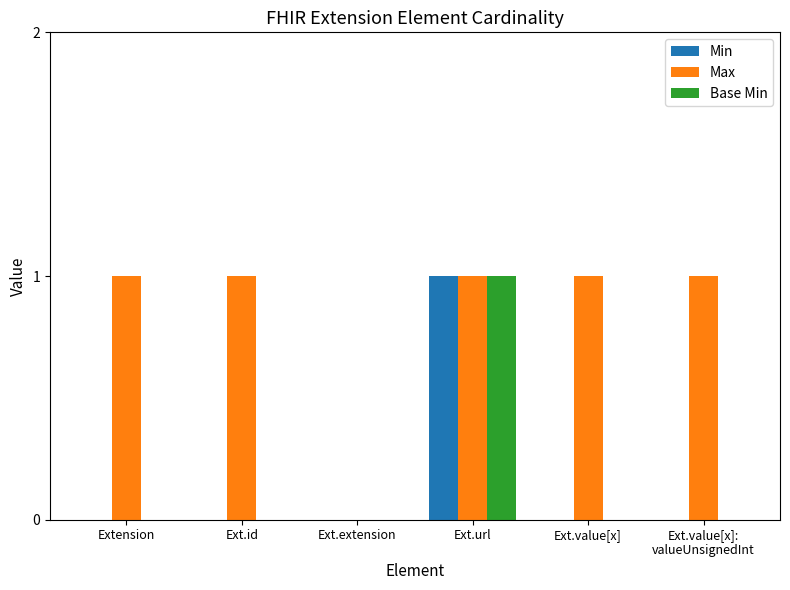

Are the bars grouped side by side (vs. stacked)?

Yes